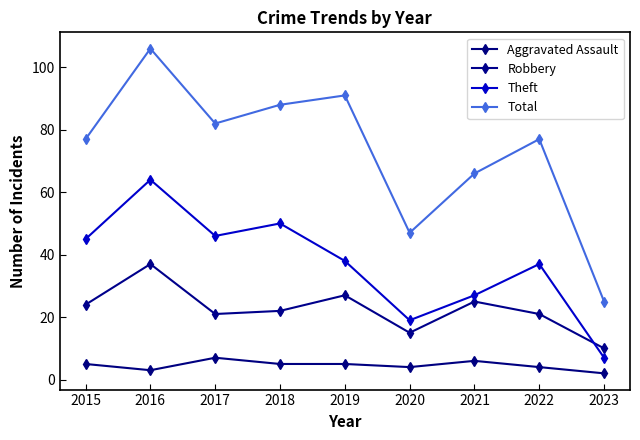

What is the sum of the Total values at 2023 and 2022?

102